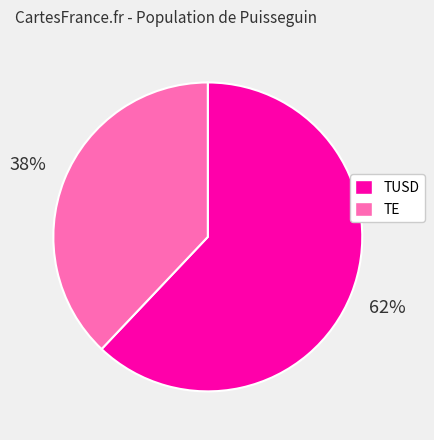

To the nearest percent, what is the difference between the TE and TUSD slice percentages?

24%